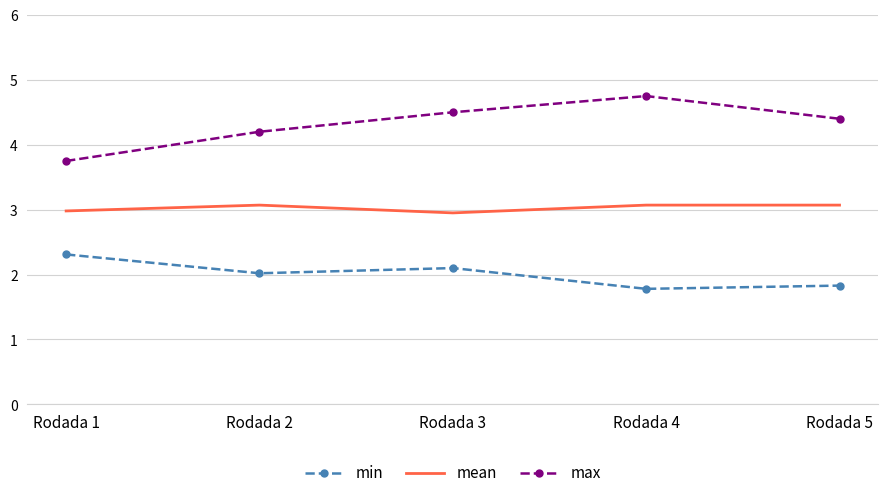

Reading right to left, list all the values displayed in this chart.

min: Rodada 5=1.8	Rodada 4=1.8	Rodada 3=2.1	Rodada 2=2.0	Rodada 1=2.3
mean: Rodada 5=3.1	Rodada 4=3.1	Rodada 3=3.0	Rodada 2=3.1	Rodada 1=3.0
max: Rodada 5=4.4	Rodada 4=4.8	Rodada 3=4.5	Rodada 2=4.2	Rodada 1=3.8